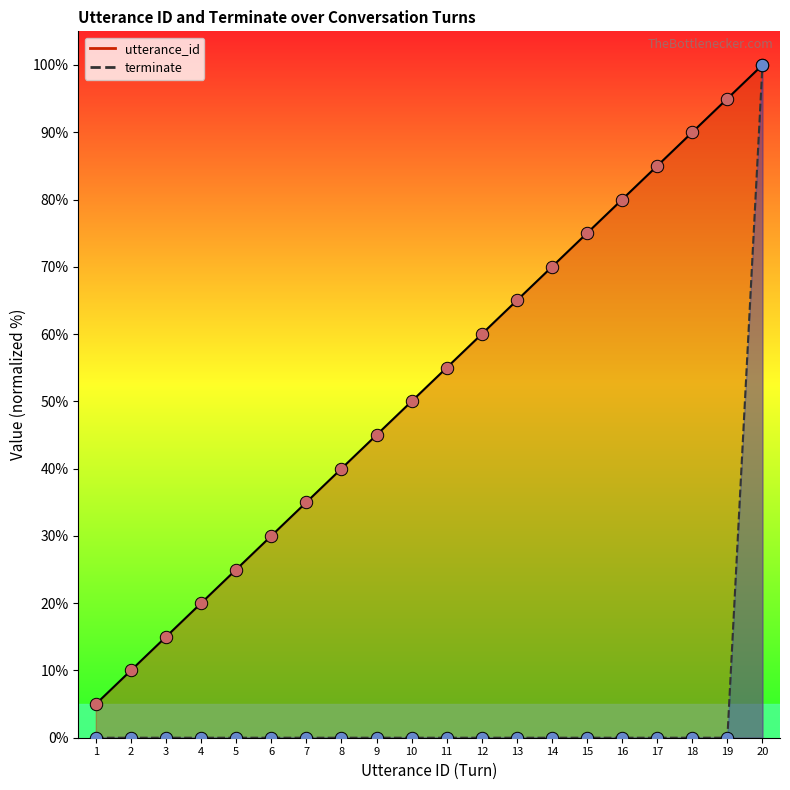

Which series reaches the maximum Y coordinate?

utterance_id